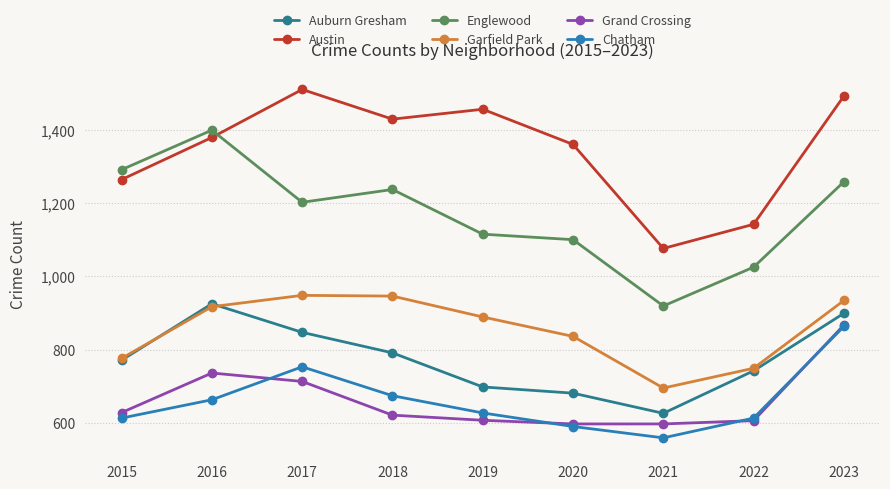

What are all the series names shown in the legend?

Auburn Gresham, Austin, Englewood, Garfield Park, Grand Crossing, Chatham